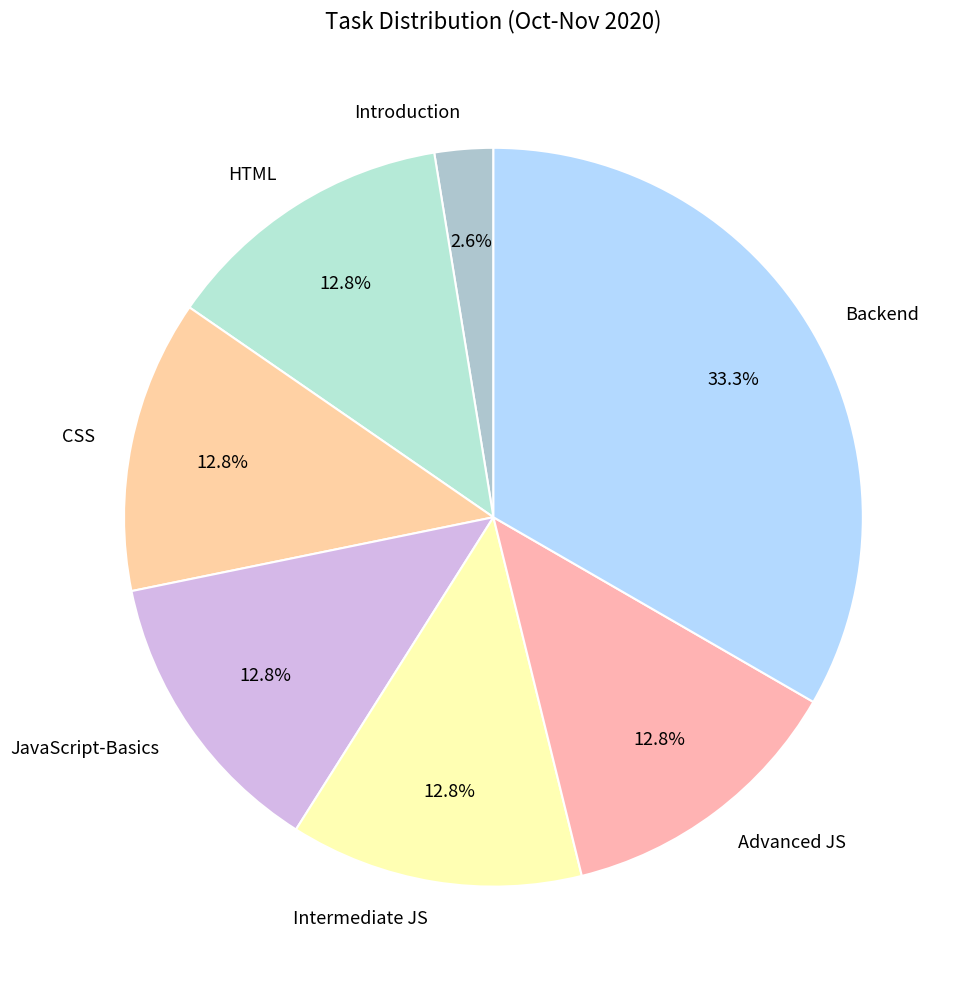

What is the largest slice in the pie chart?

Backend